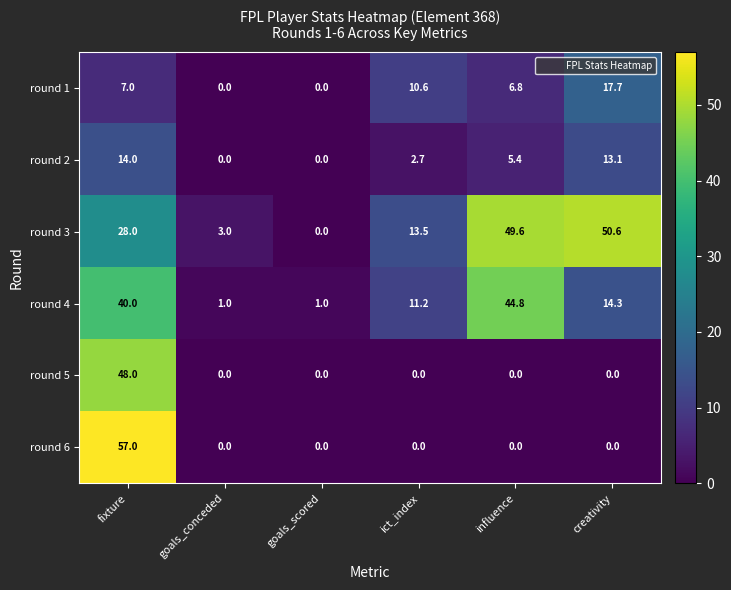

Which series has the largest total across all categories?

round 3